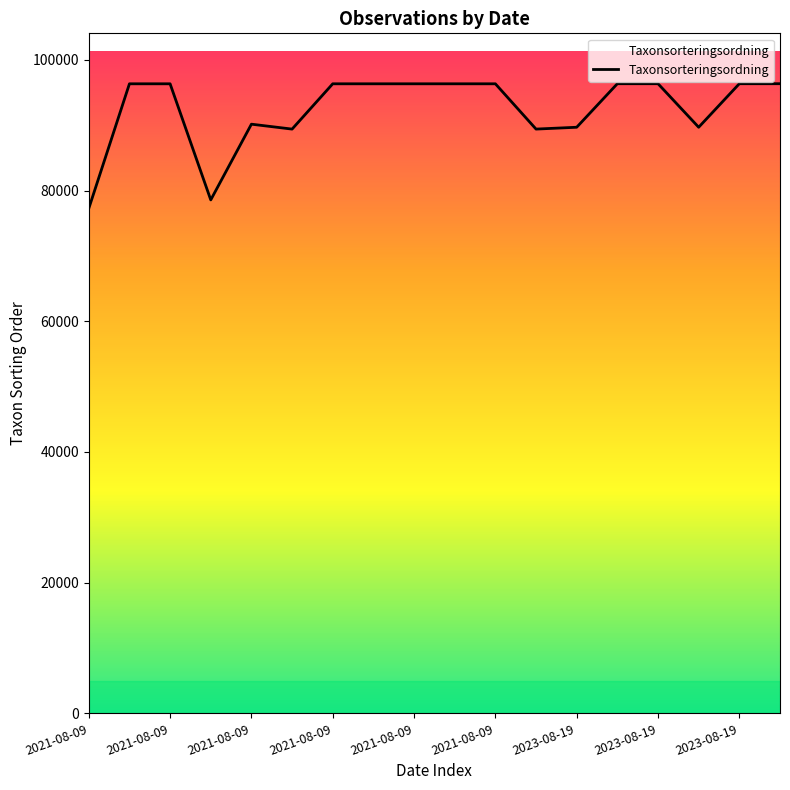

What is the smallest value displayed?

77258